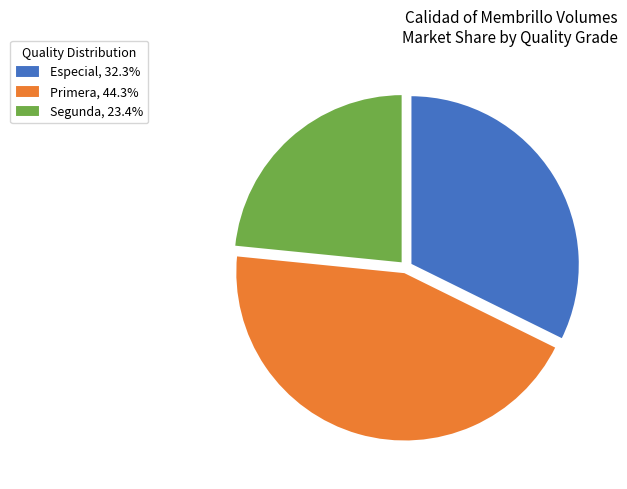

Does any single category account for the majority?

No